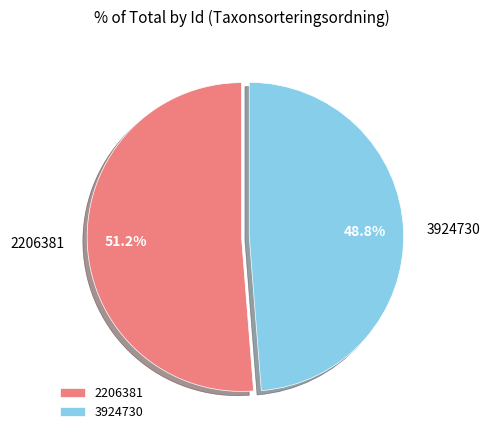

Does 2206381 account for over 50% of the chart?

Yes